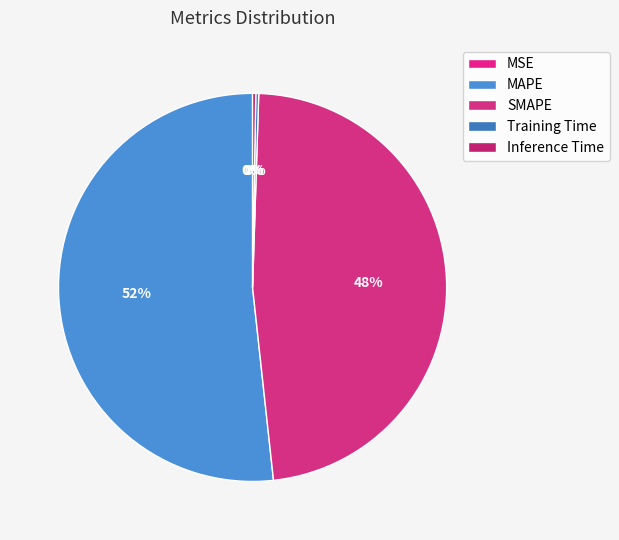

What is the majority slice?

MAPE